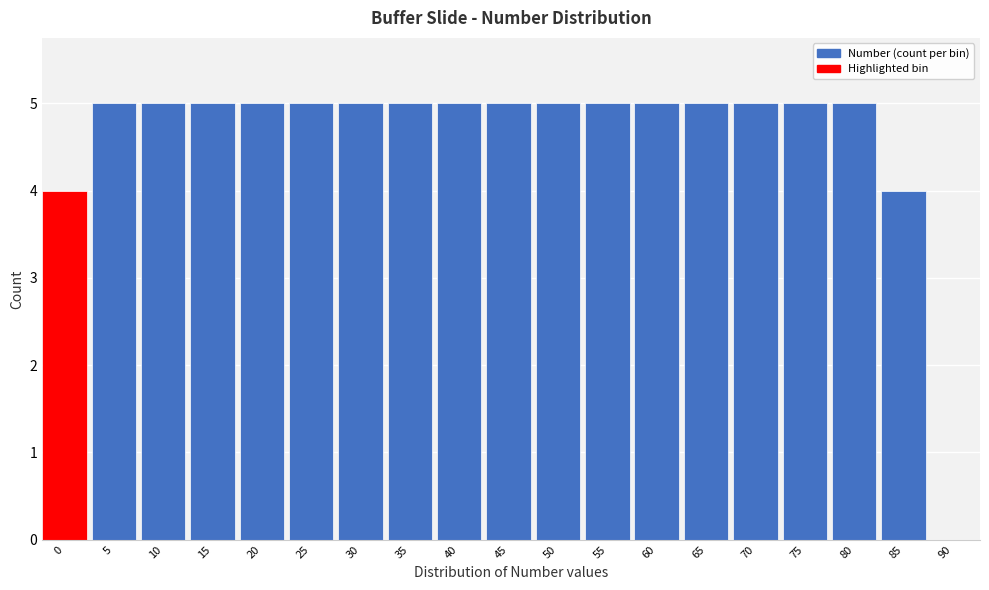

Reading left to right, extract all data points from this chart.

0=4	5=5	10=5	15=5	20=5	25=5	30=5	35=5	40=5	45=5	50=5	55=5	60=5	65=5	70=5	75=5	80=5	85=4	90=0